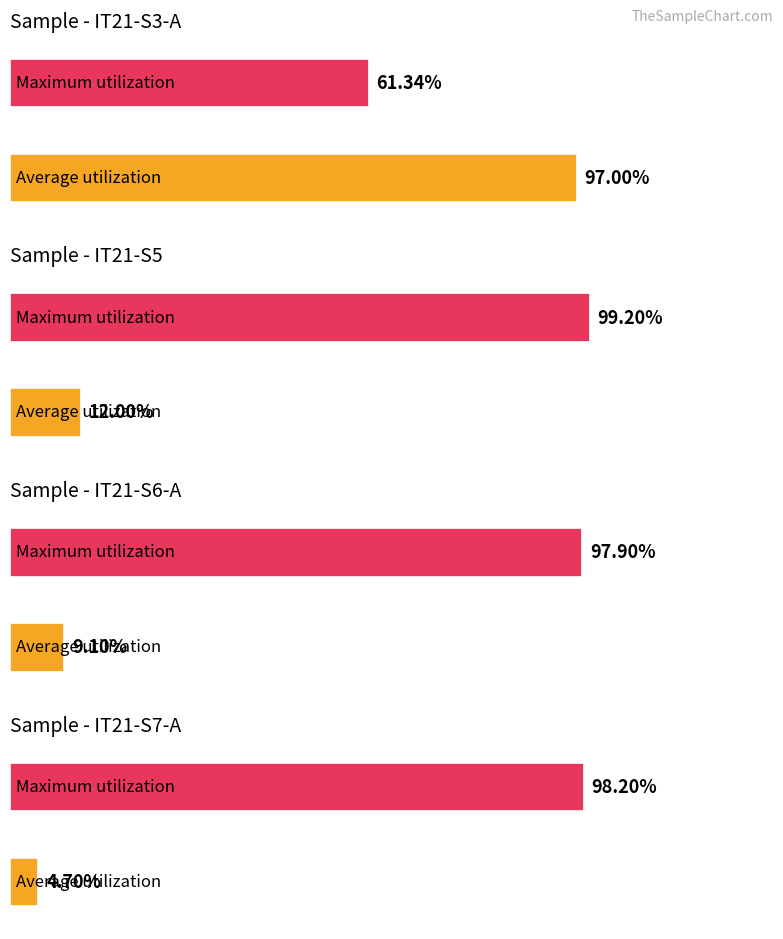

How many bars are there in each group?

2